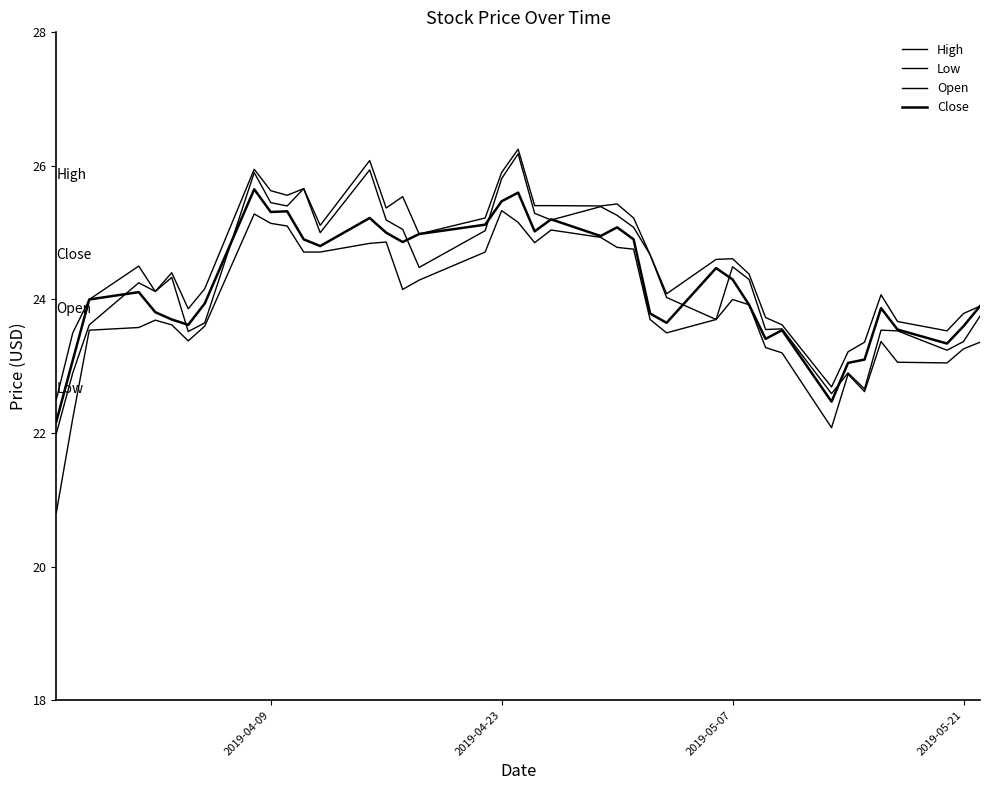

How many lines are shown in the chart?

4